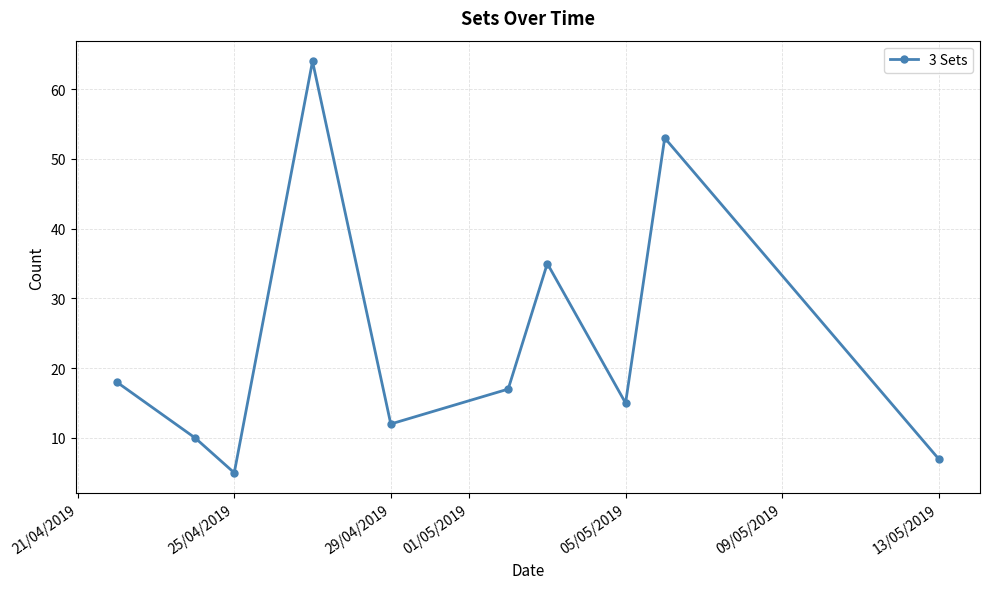

Is this an area chart (filled region under the line)?

No